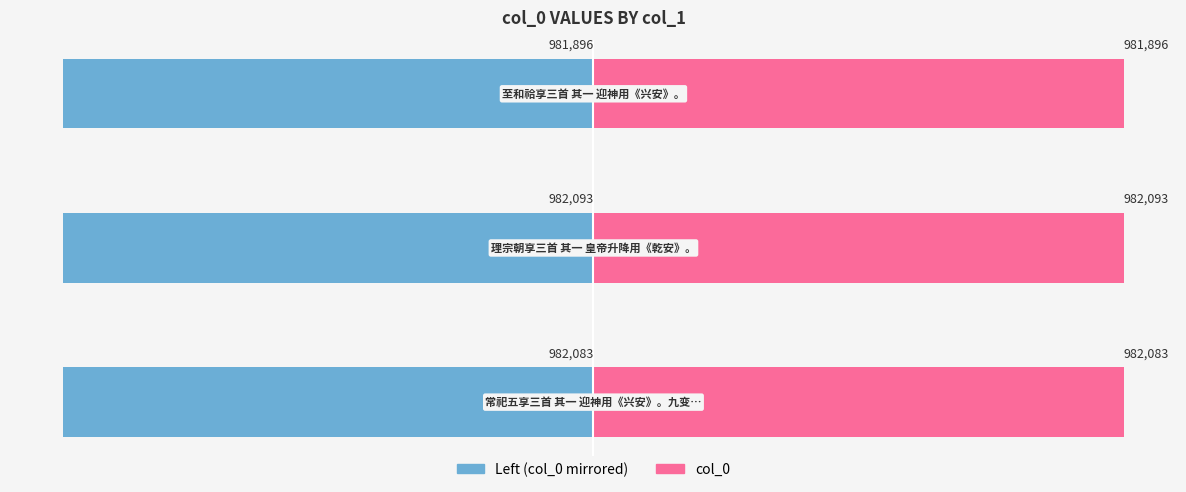

What is the value of the col_0 bar at the 1st from the left?

982083